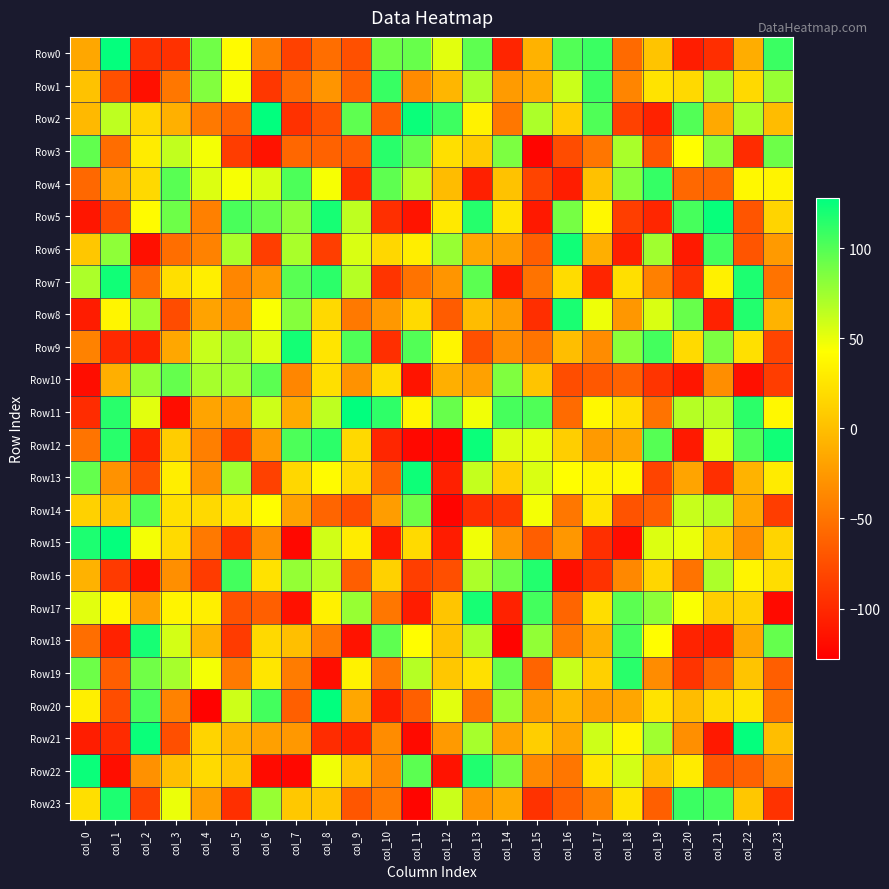

What is the difference between the highest and lowest values at col_15?

240